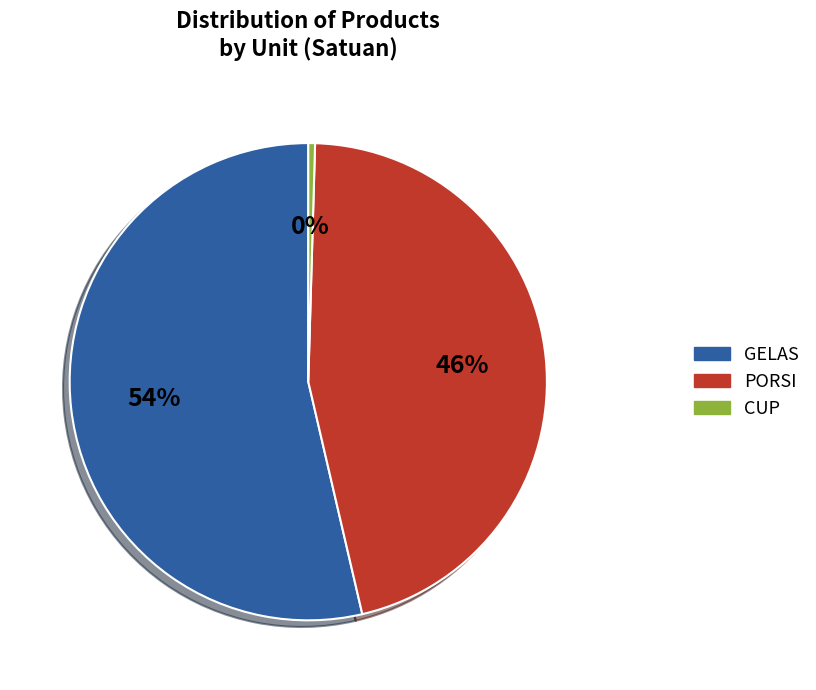

To the nearest percent, what percentage of the pie is GELAS?

54%